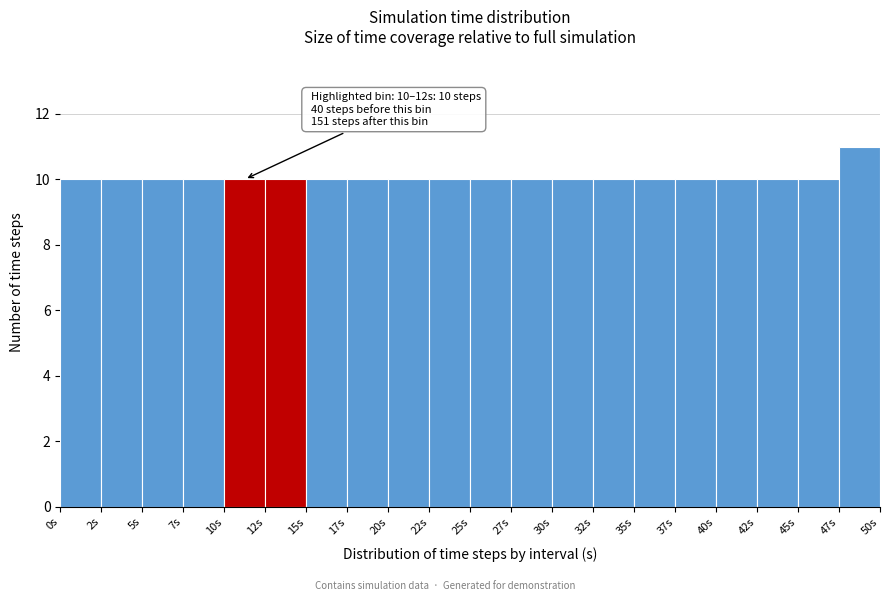

Over which range of the x-axis is the bar tallest?

47.5 to 50.0